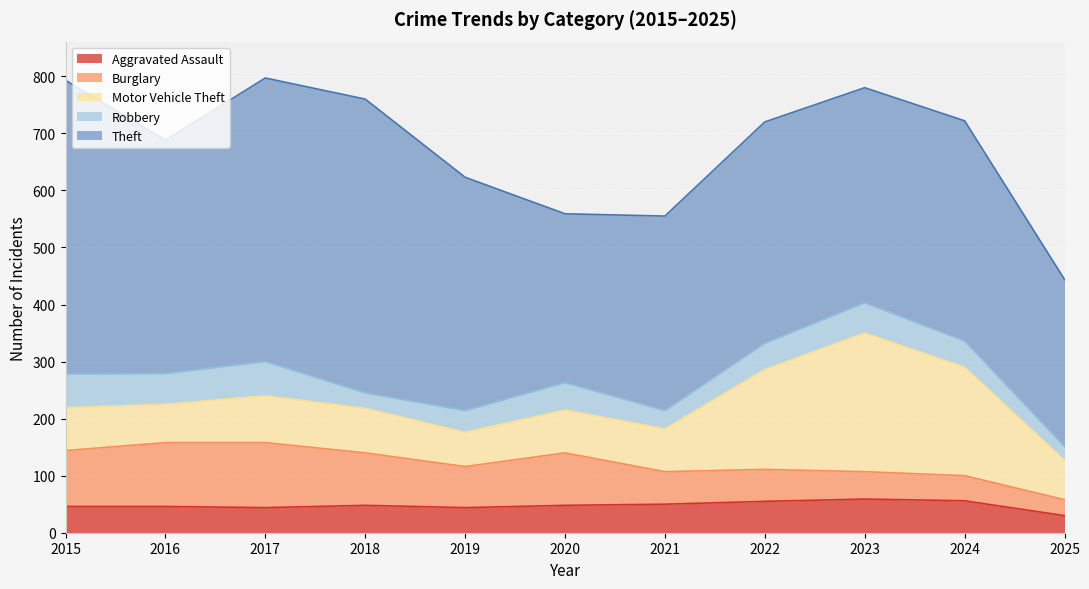

Read the Robbery value at 2024, to the nearest 10.

50